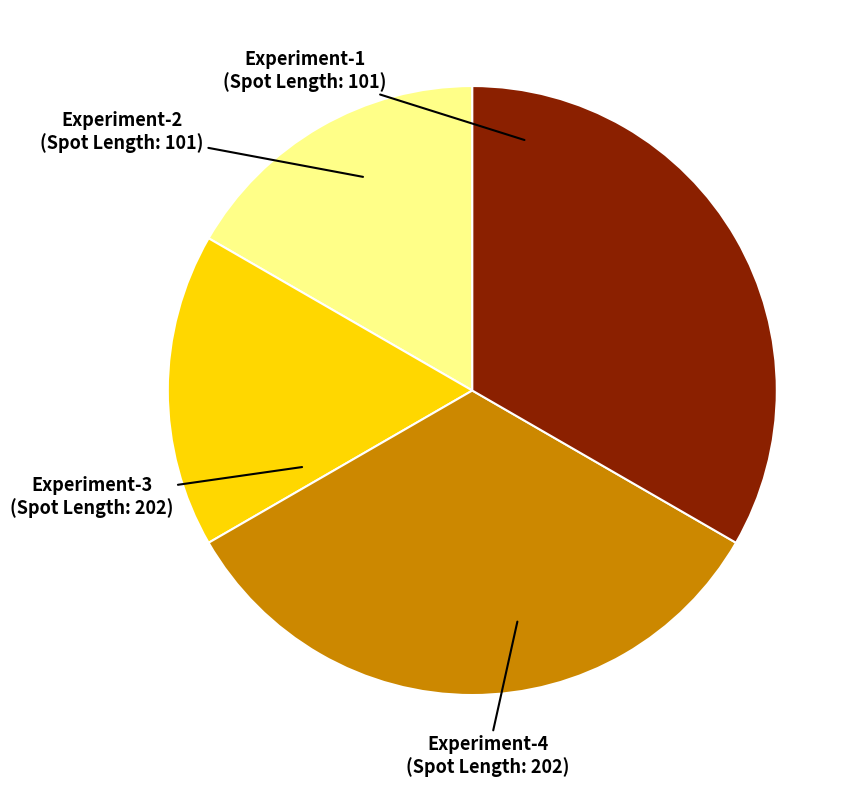

Between Experiment-4 and Experiment-2, which is larger?

Experiment-4